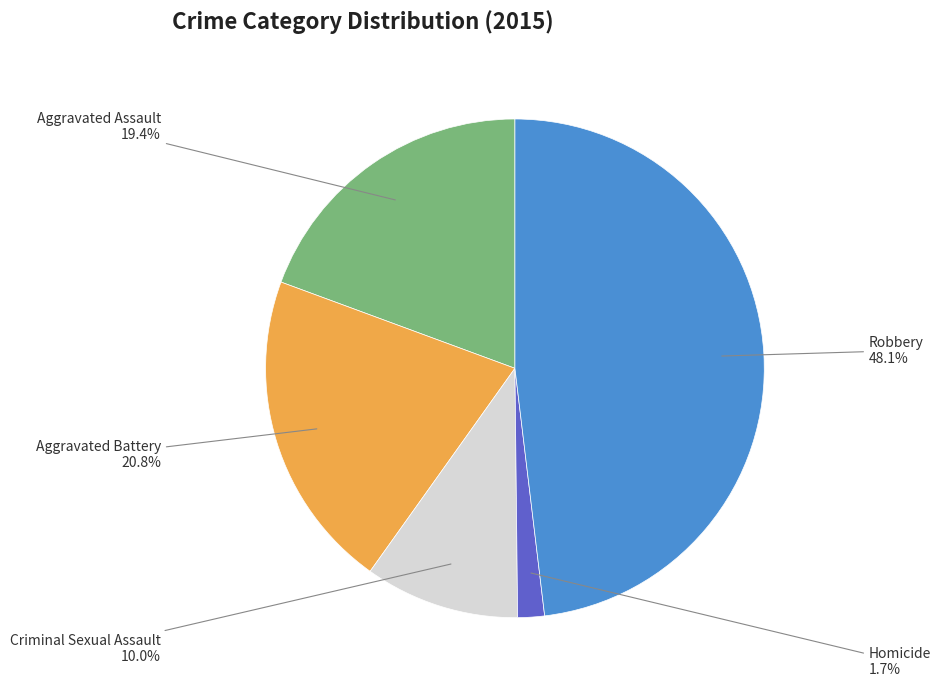

Is there a majority slice in this chart?

No